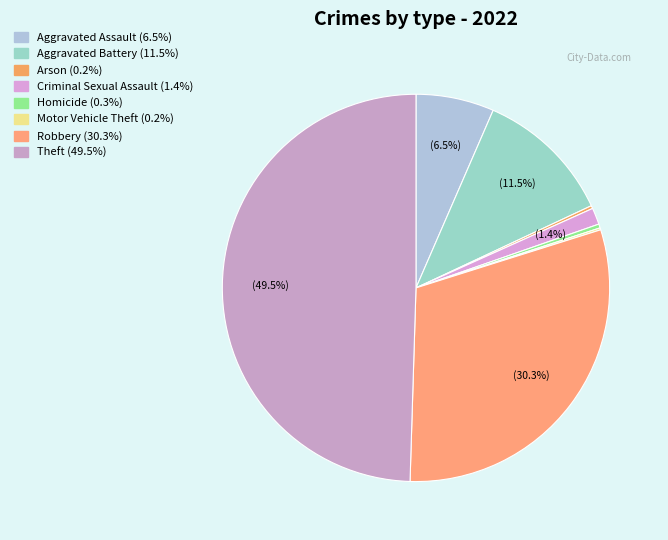

How many slices are in this pie chart?

8